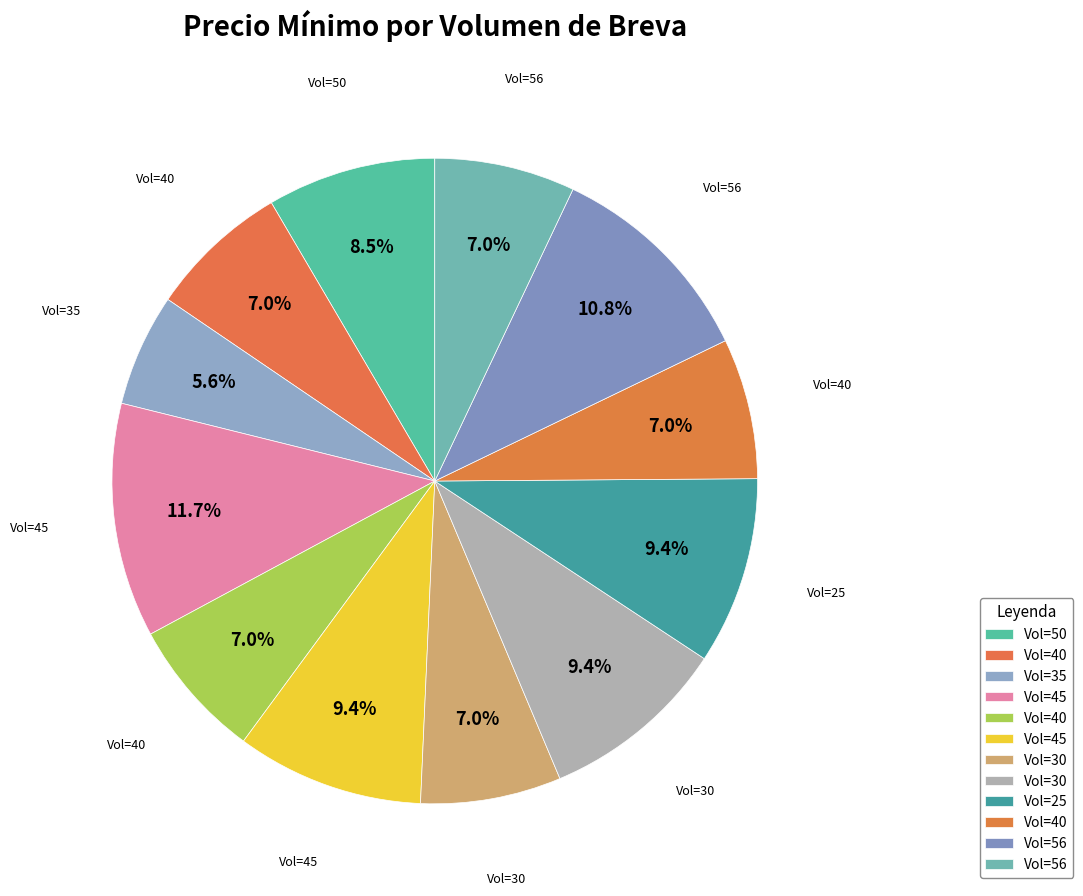

Rank the categories by value from lowest to highest.

35, 40, 40, 30, 40, 56, 50, 45, 30, 25, 56, 45